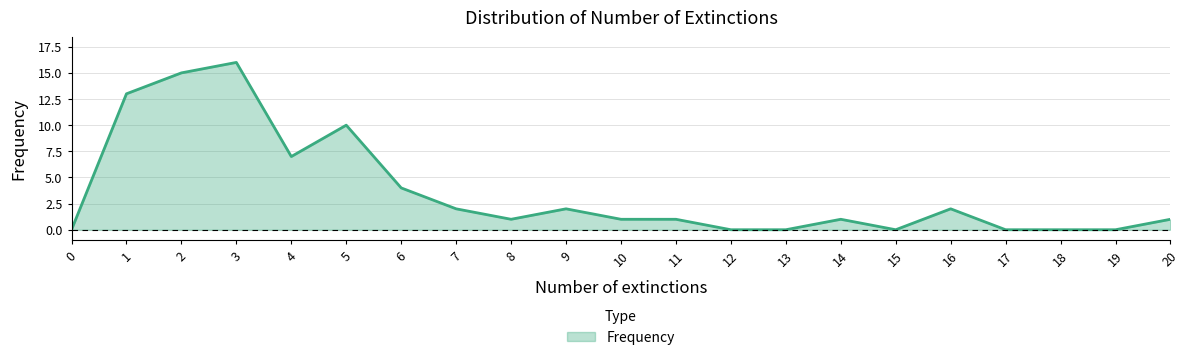

Approximately how many times larger is the value at 16 compared to 14?

2.0